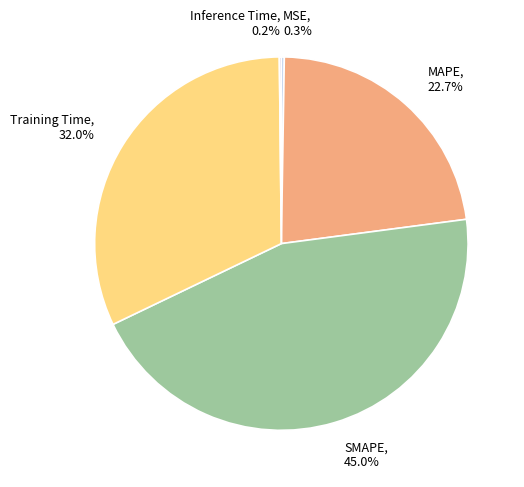

To the nearest percent, what is the difference between the largest and smallest slice percentages?

45%